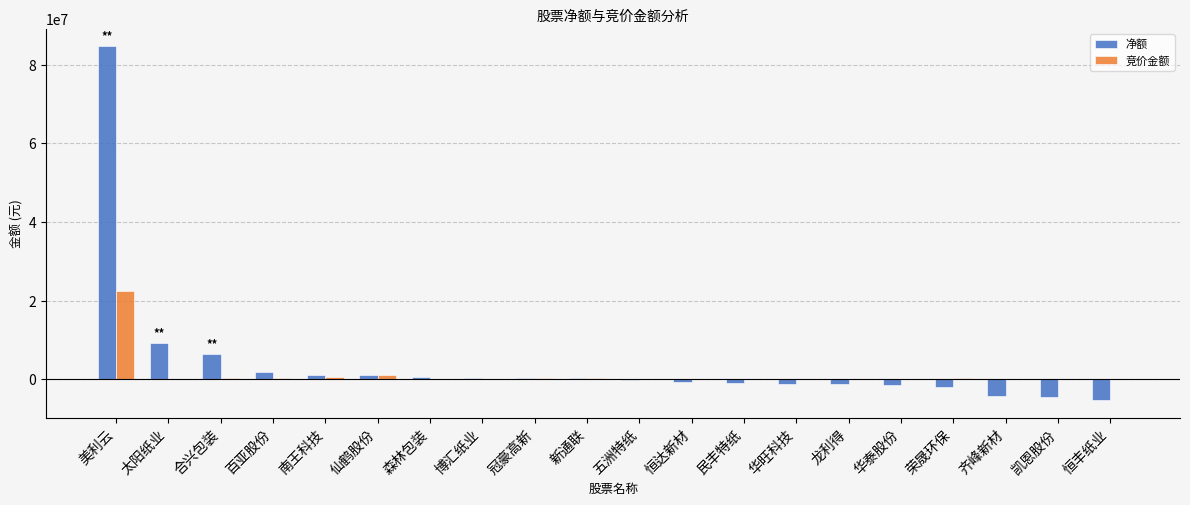

The value of 净额 at 美利云 is 84654900. True or false?

True